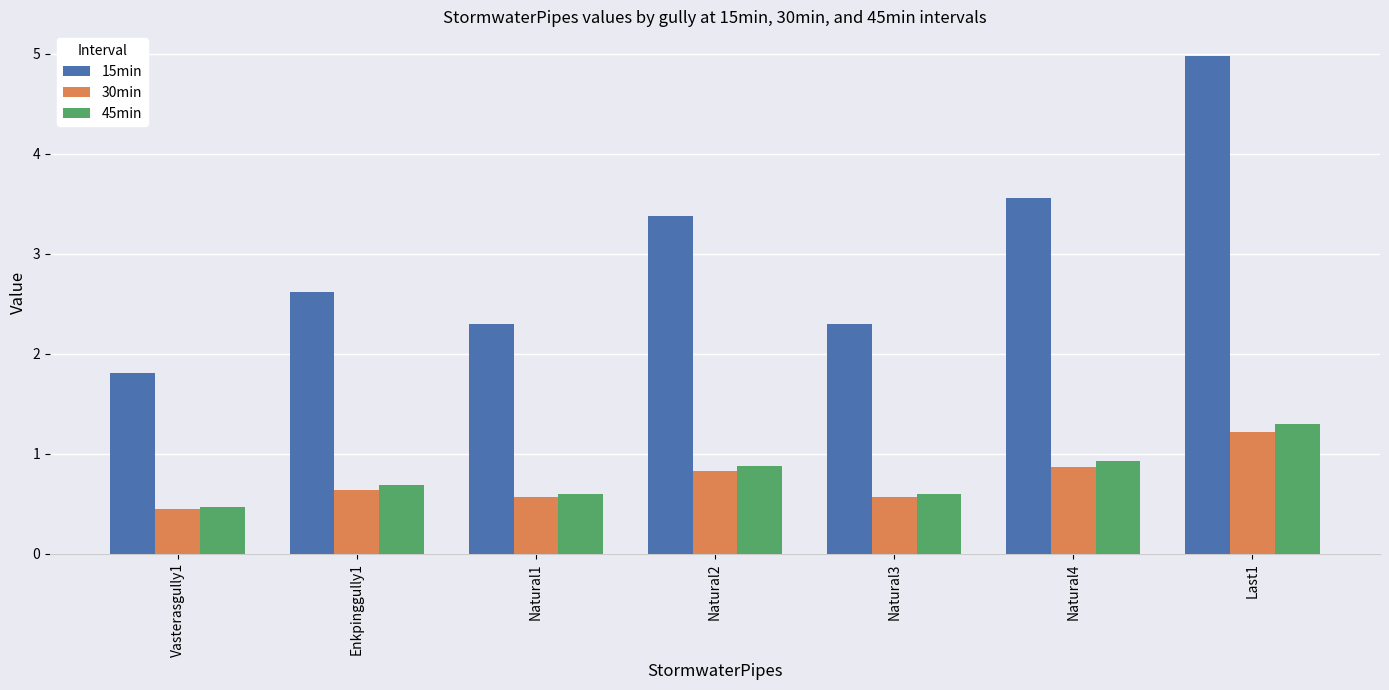

The 30min series shows 0.8 at Natural2. True or false?

True